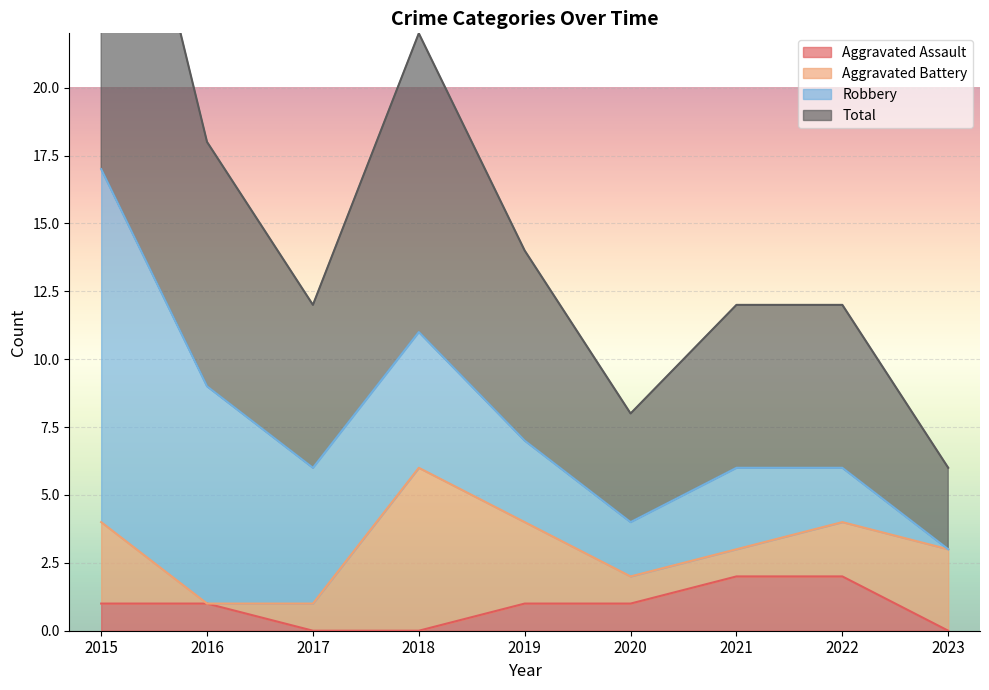

How many values in the Aggravated Assault series exceed 1?

2